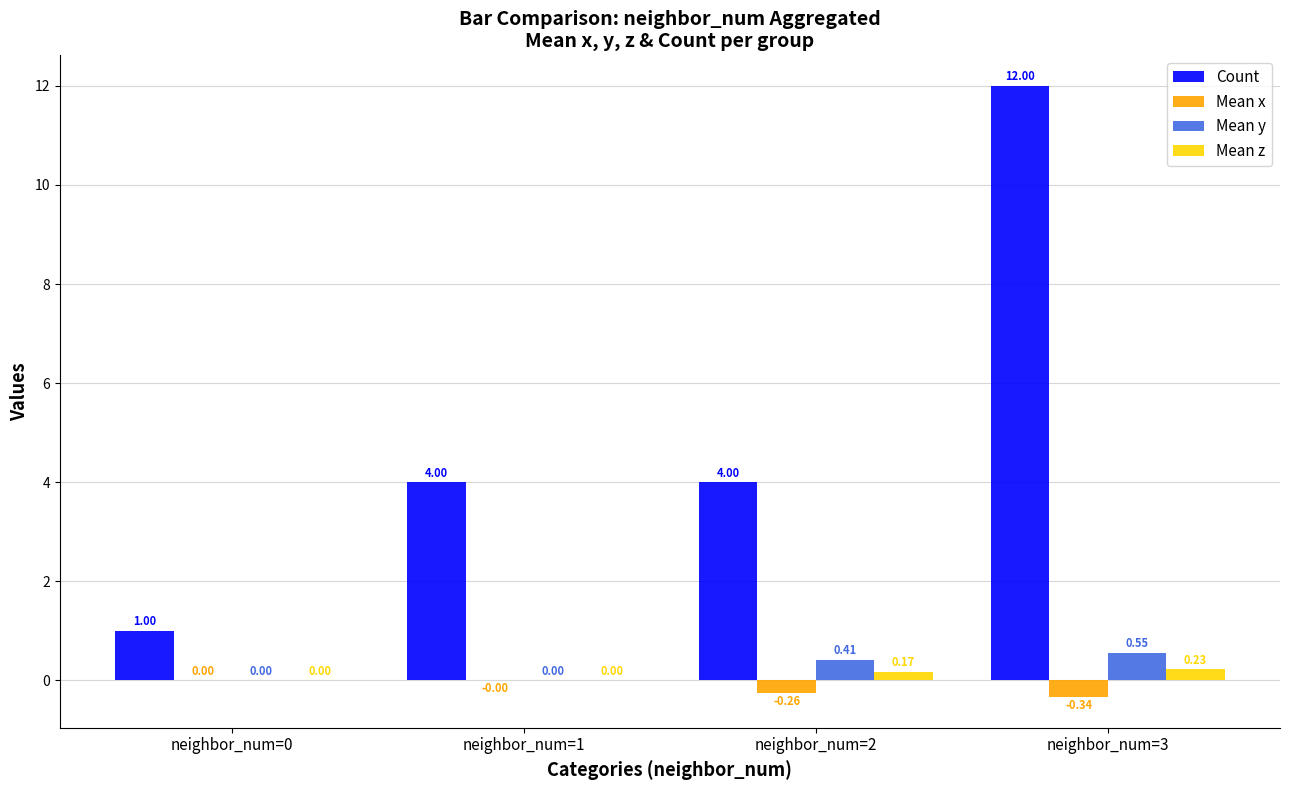

At which category is the sum across all series the highest?

neighbor_num=3